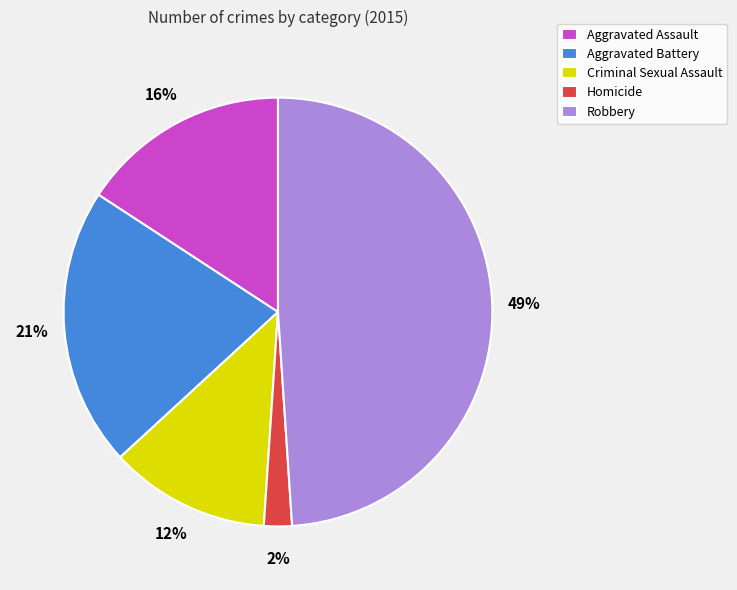

True or false: Criminal Sexual Assault accounts for 12% of the total.

True